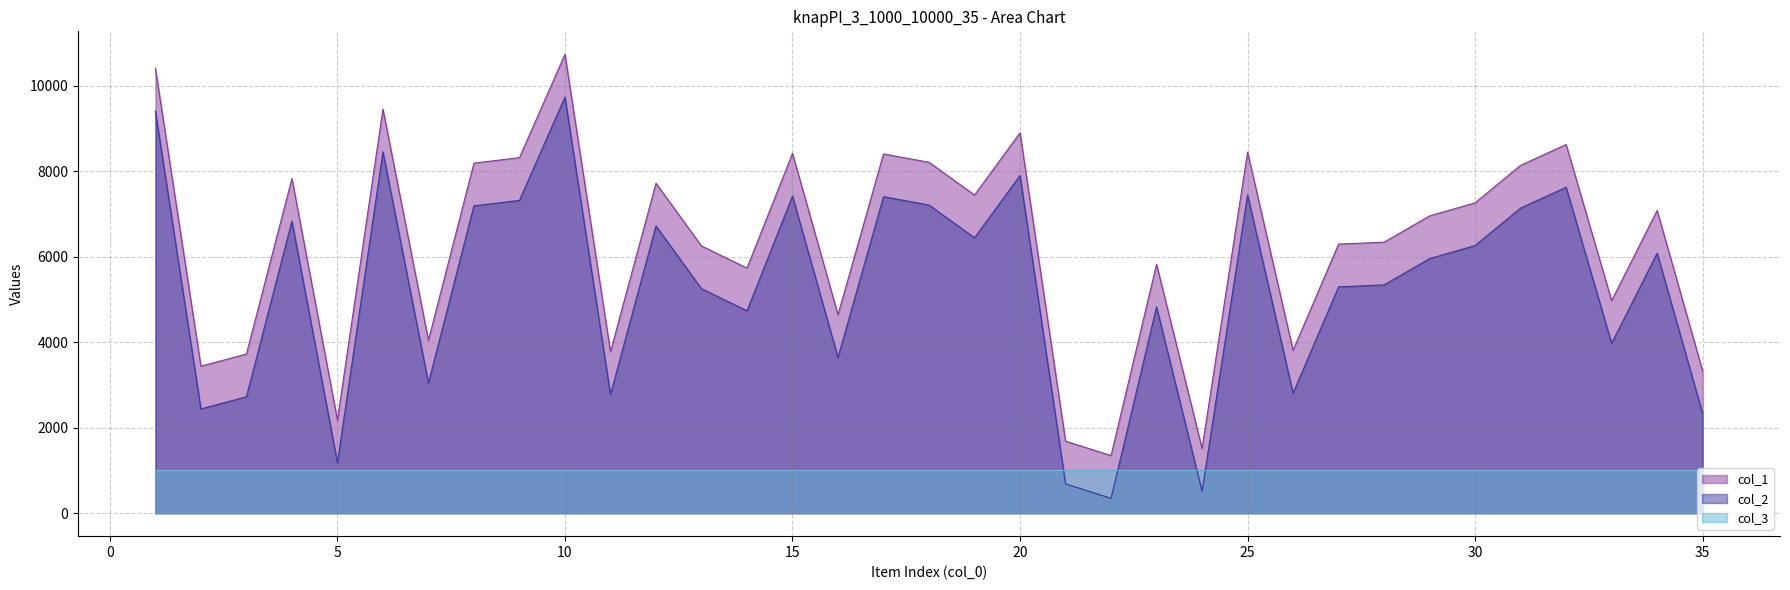

True or false: col_2 has more than 2 interior local peaks.

True